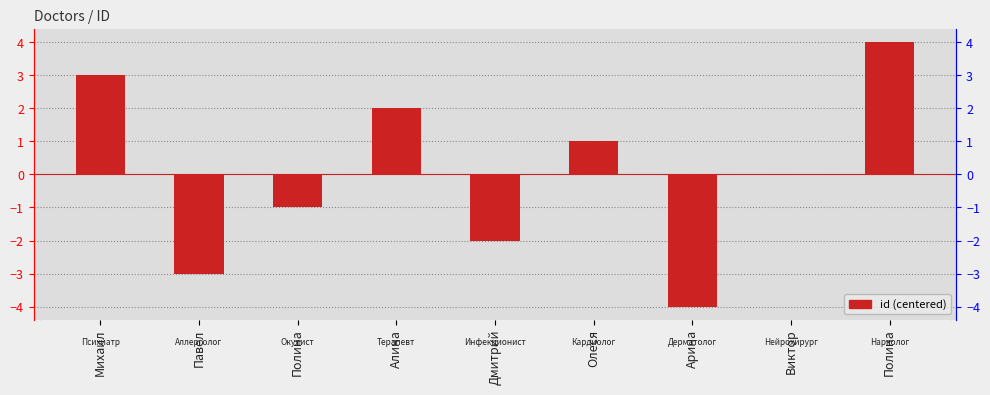

What is the approximate value at Дмитрий?

-2